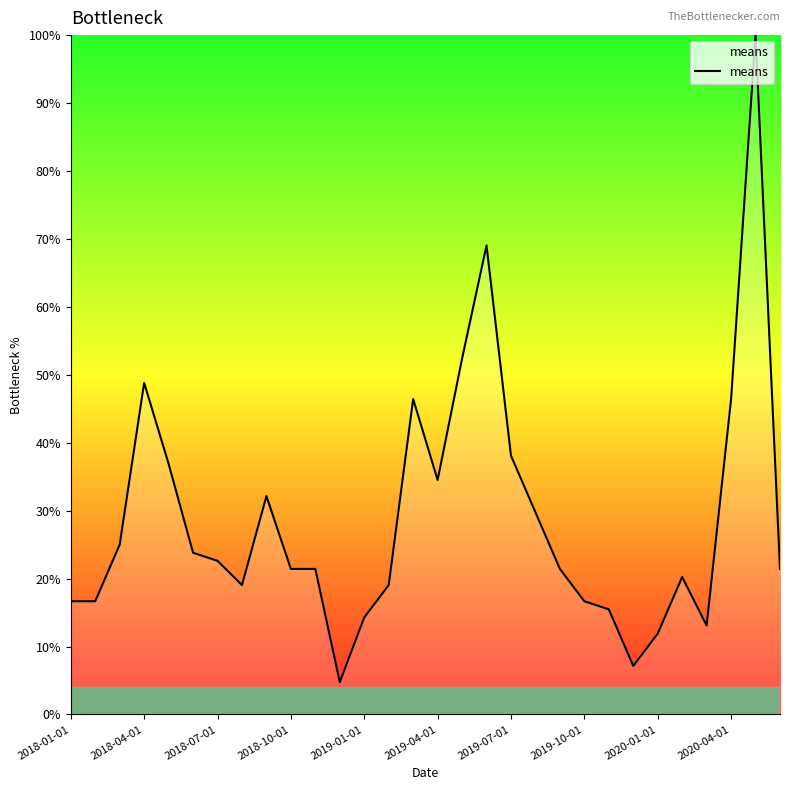

What is the greatest value displayed?

100.0